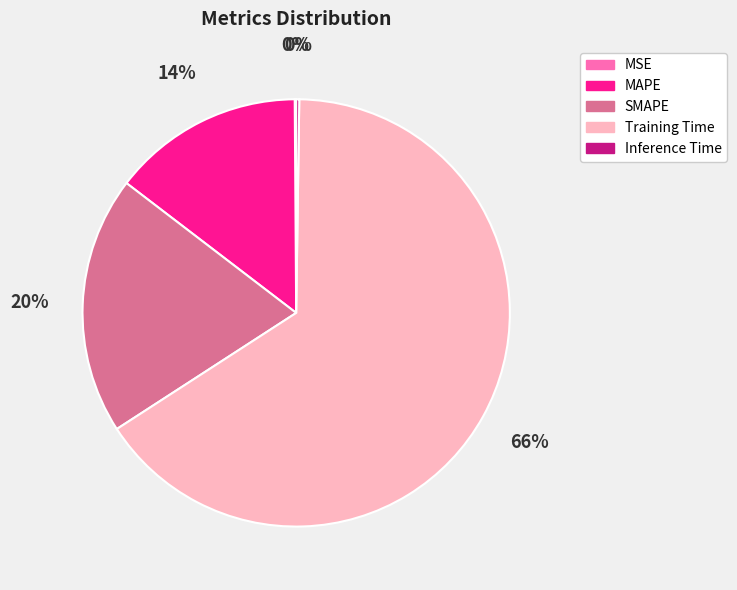

To the nearest percent, what portion does Training Time represent?

66%